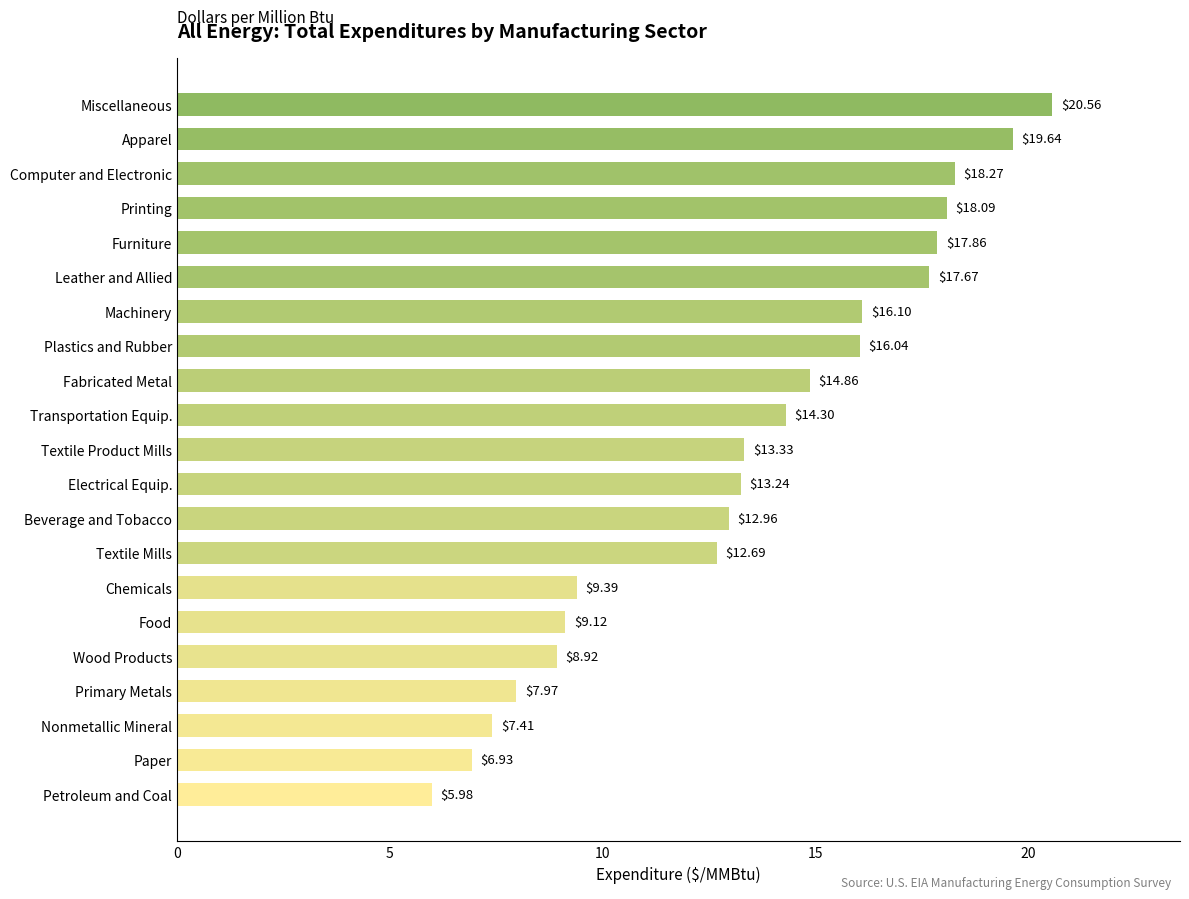

What is the label of the 7th bar from the top?

Machinery